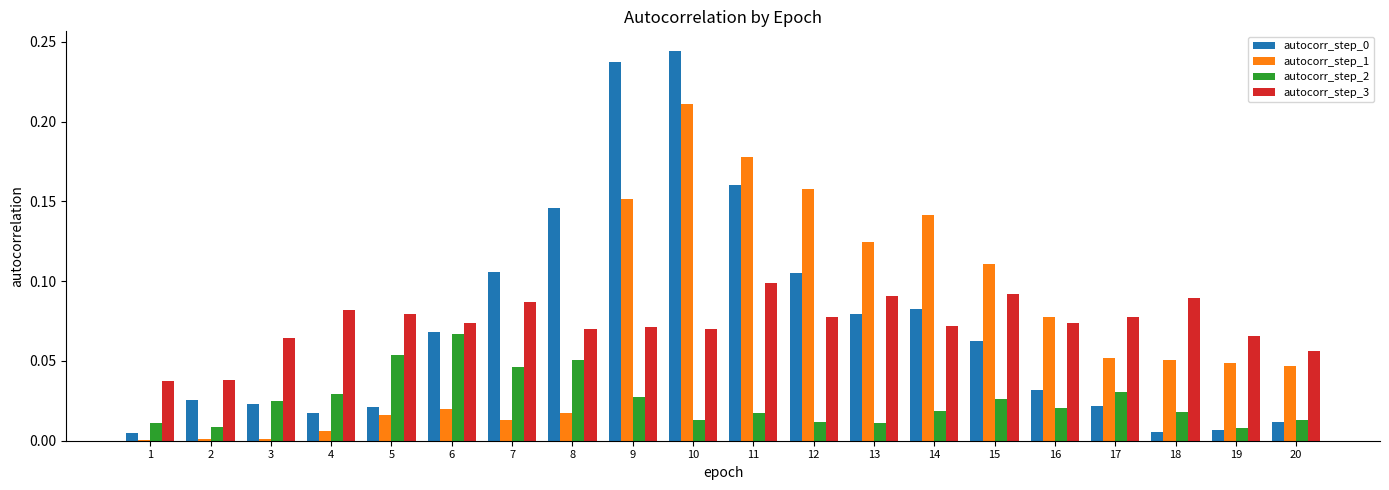

True or false: autocorr_step_2 has a value of 0.0 at 18.

True